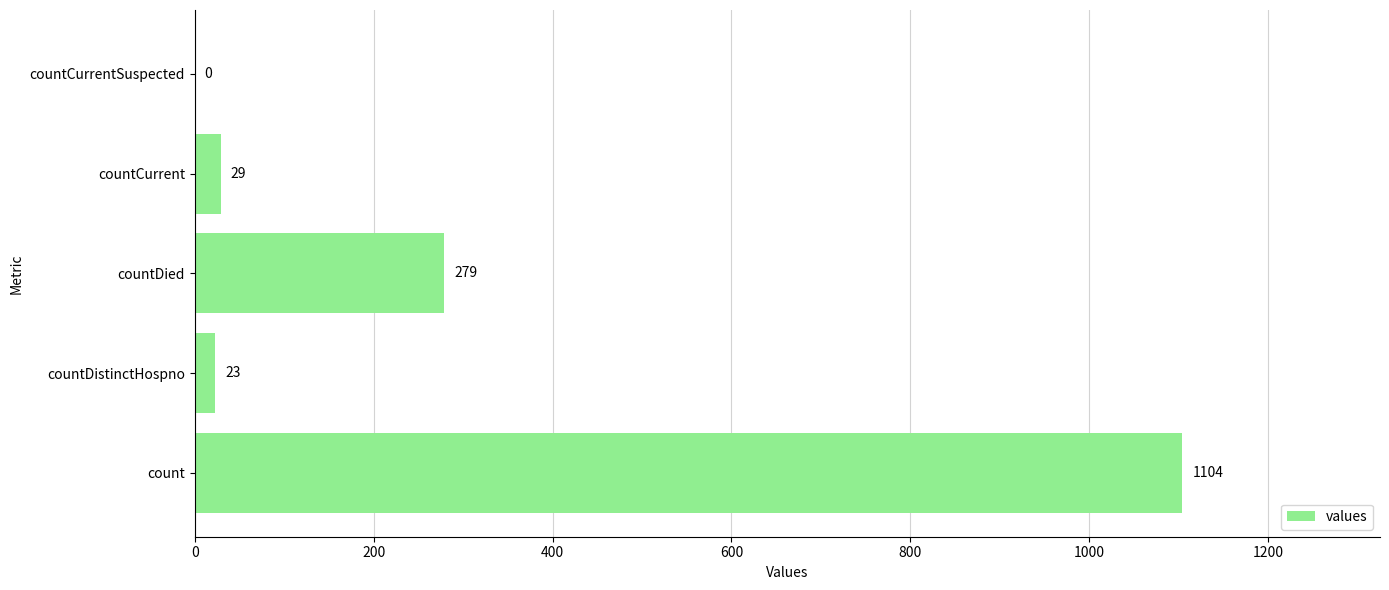

What is the sum of all values?

1435